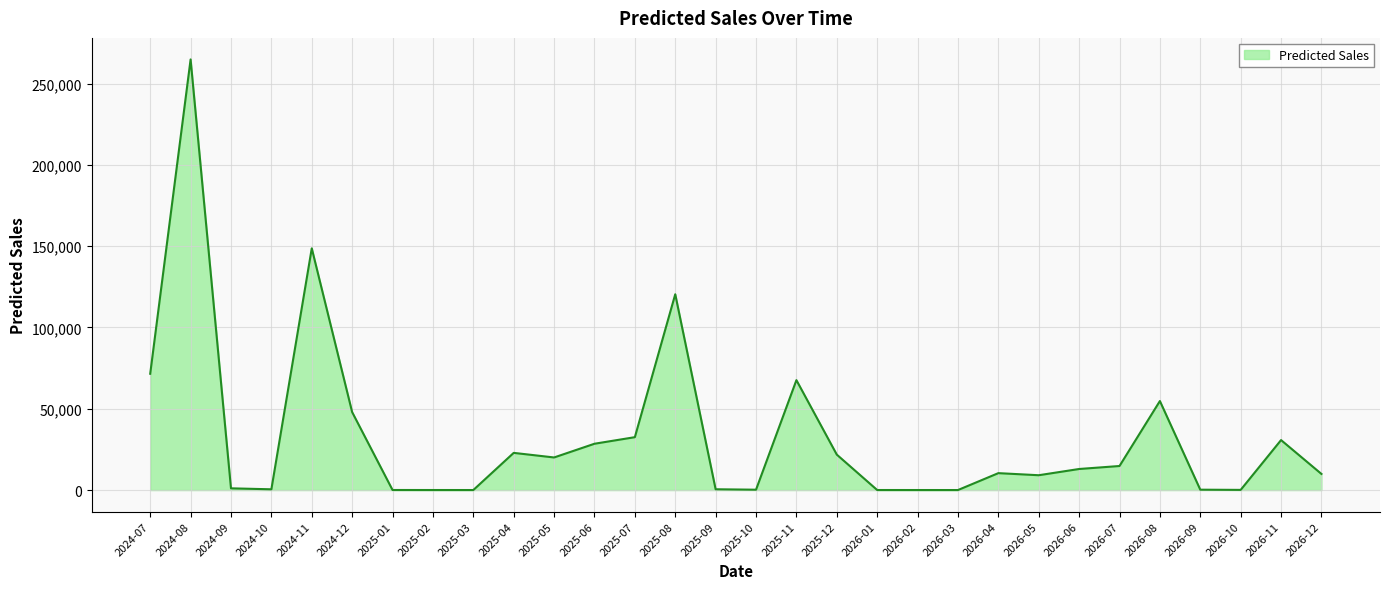

How many lines are shown in the chart?

1